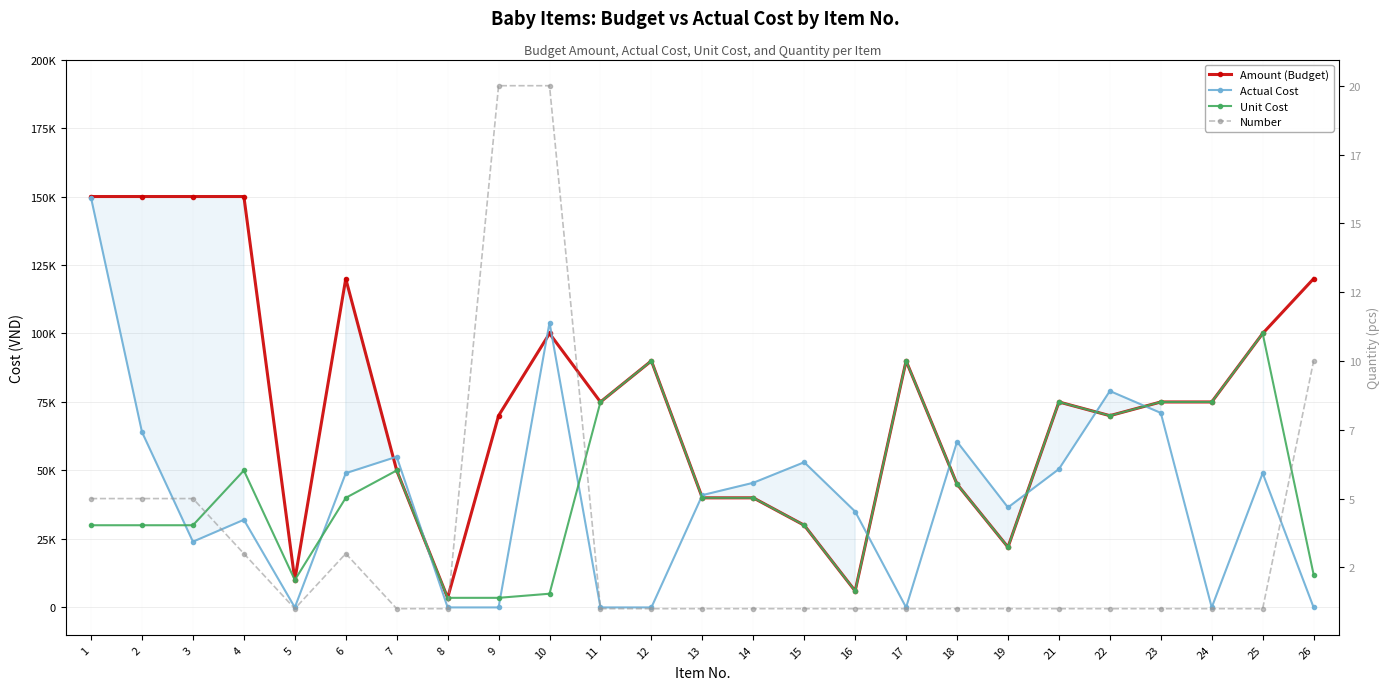

How many distinct data groups are displayed?

4